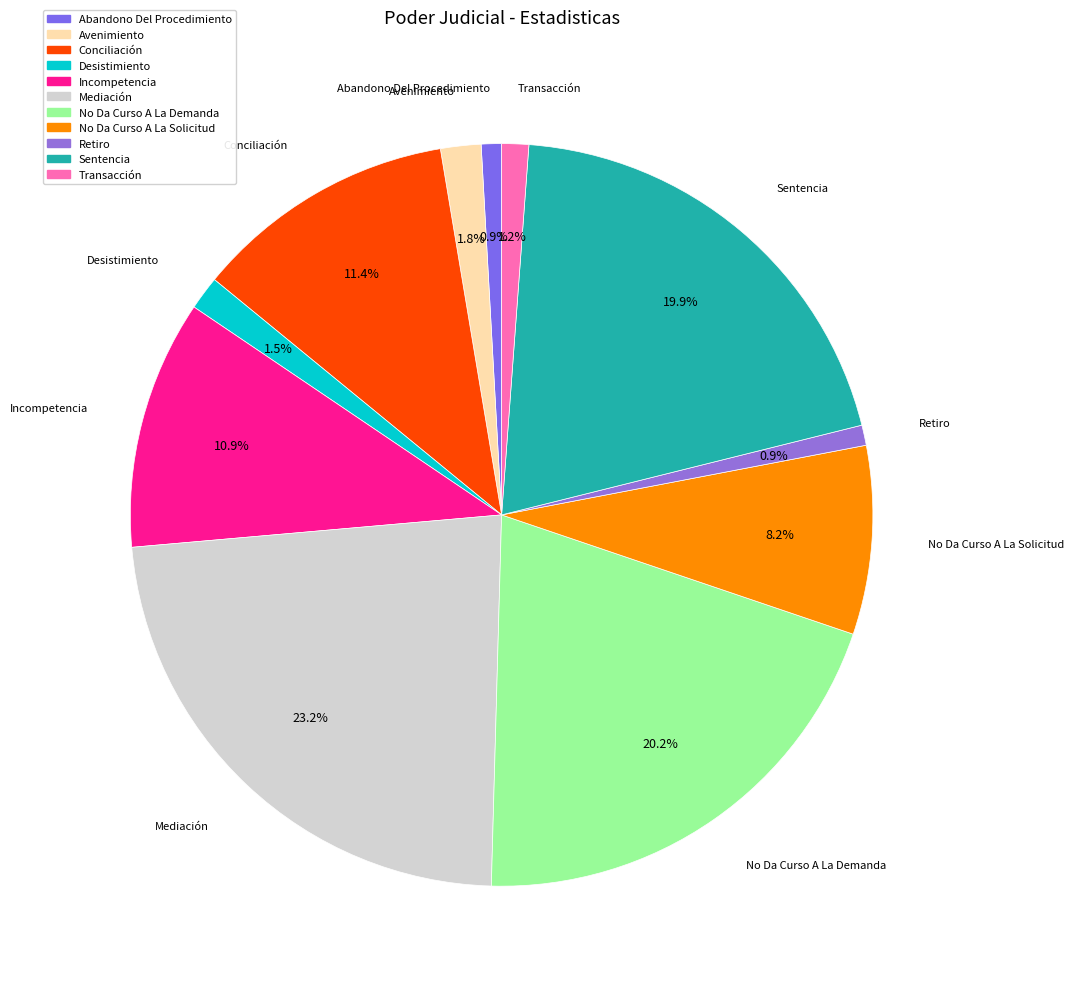

Is there a majority slice in this chart?

No